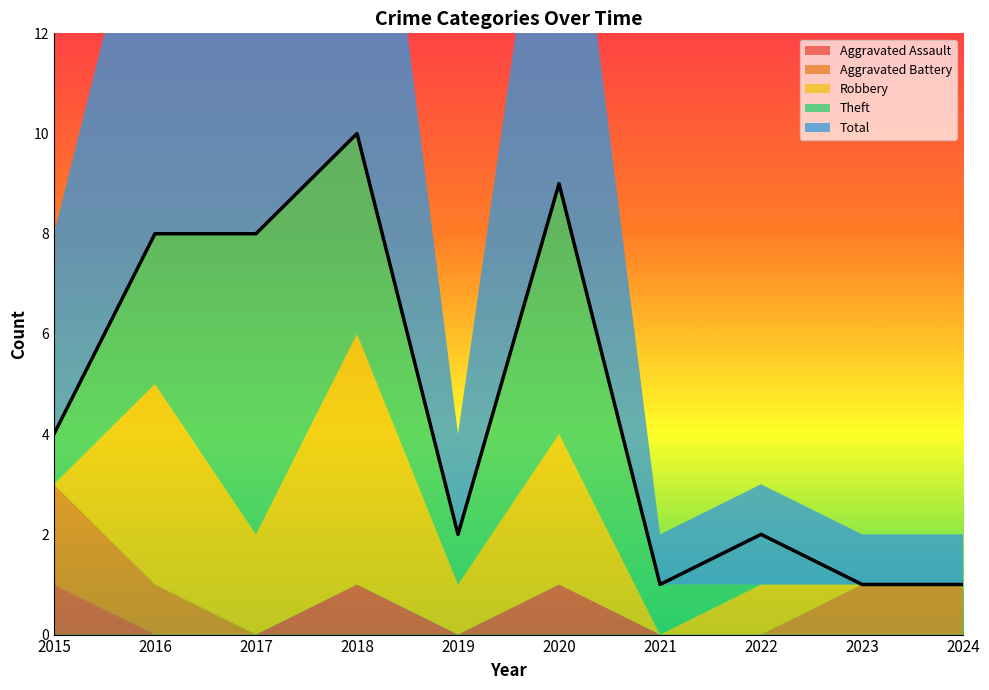

Reading left to right, list all the values displayed in this chart.

Aggravated Assault: 1	0	0	1	0	1	0	0	0	0
Aggravated Battery: 2	1	0	0	0	0	0	0	1	1
Robbery: 0	4	2	5	1	3	0	1	0	0
Theft: 1	3	6	4	1	5	1	0	0	0
Total: 4	8	8	10	2	9	1	2	1	1